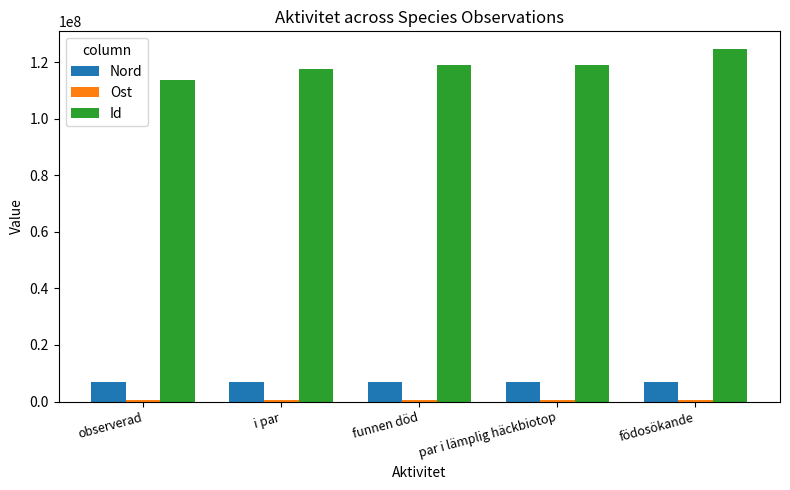

What is the minimum value for Nord?

6830068